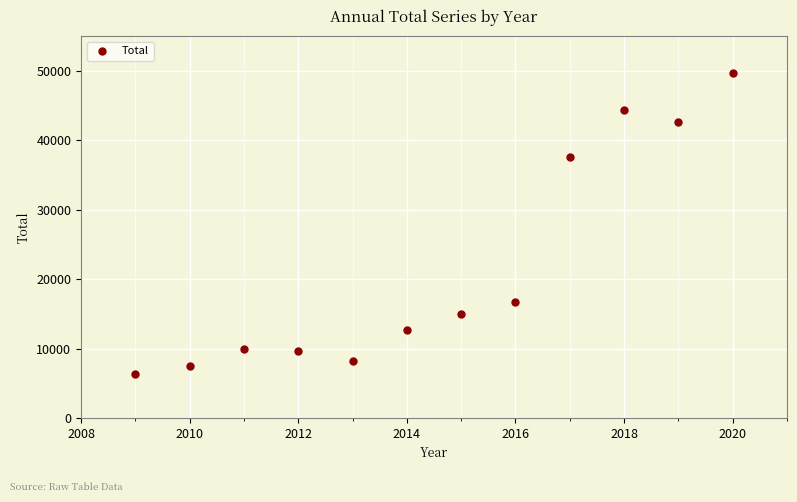

What is the average X value?

2014